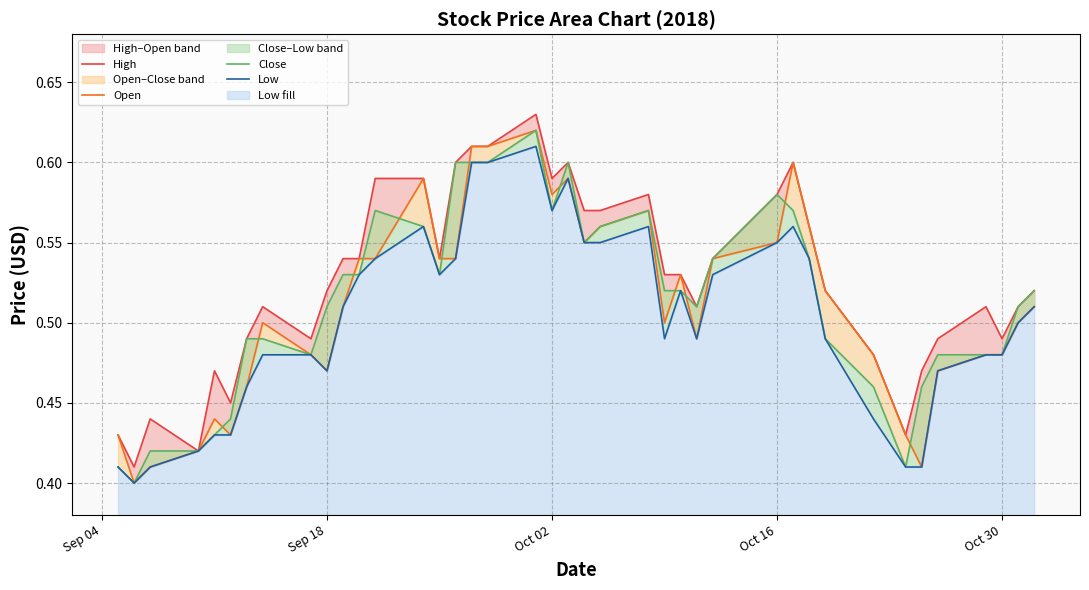

Count the Low values in the range 0 to 1.

40